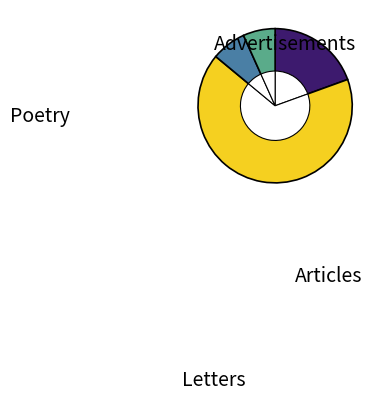

The 0 slice represents 1% of the pie. True or false?

False